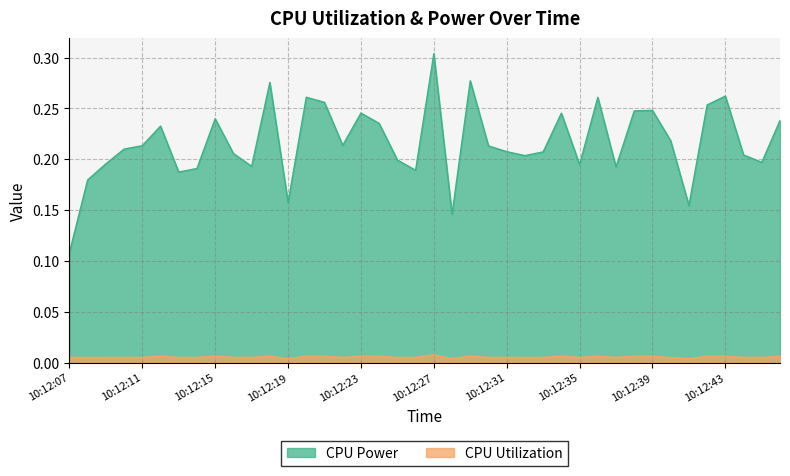

True or false: CPU Utilization has a value of 0.0 at 10:12:19.

True